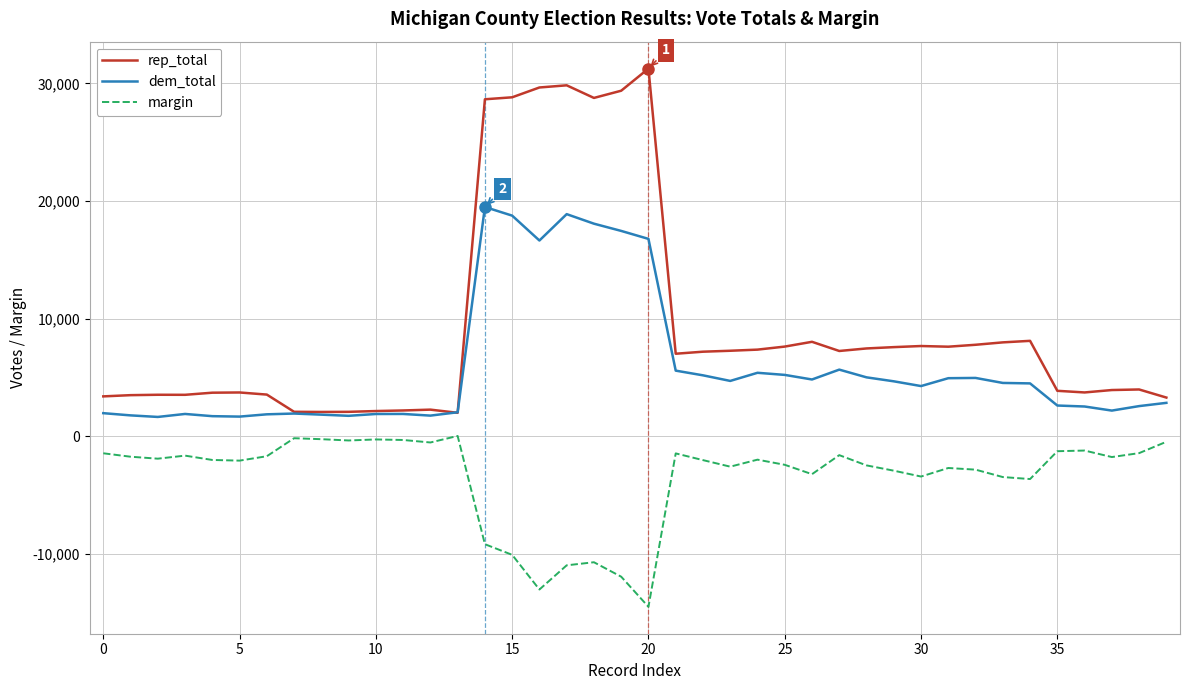

True or false: margin and rep_total intersect in this chart.

False